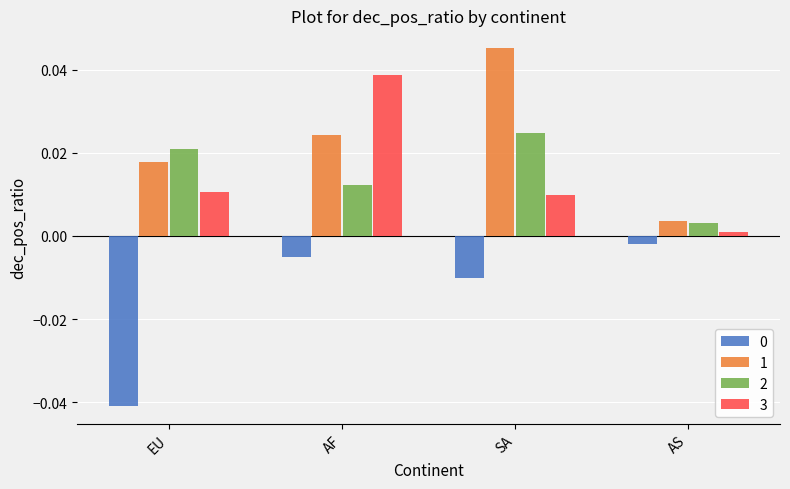

Is the value of 2 at AS greater than the value of 3 at AS?

Yes